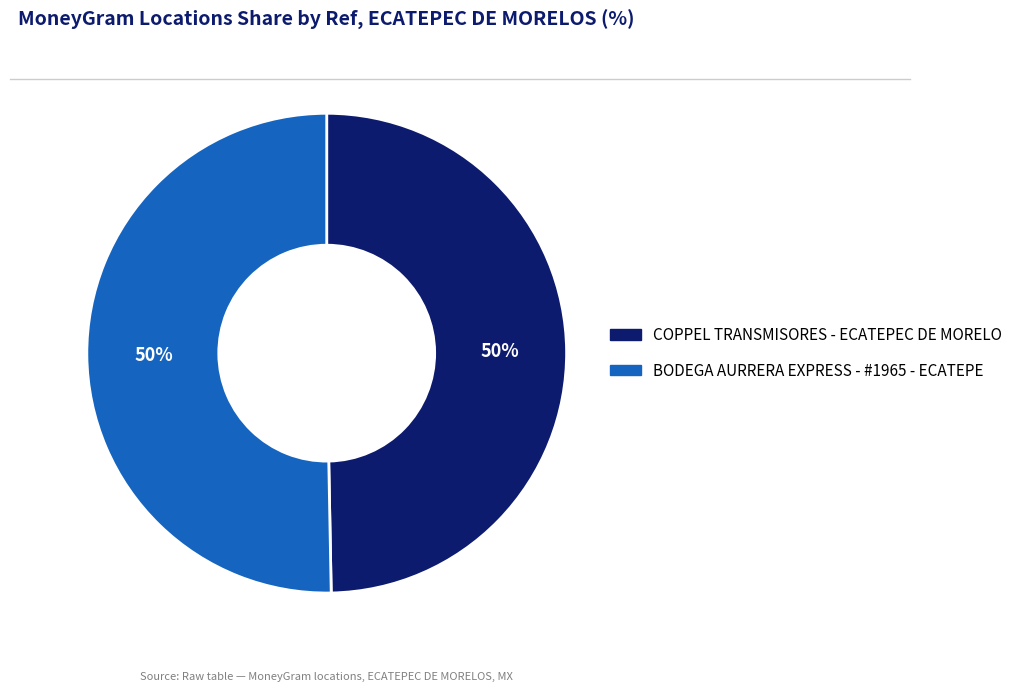

The BODEGA AURRERA EXPRESS - #1965 - ECATEPE slice represents 44% of the pie. True or false?

False